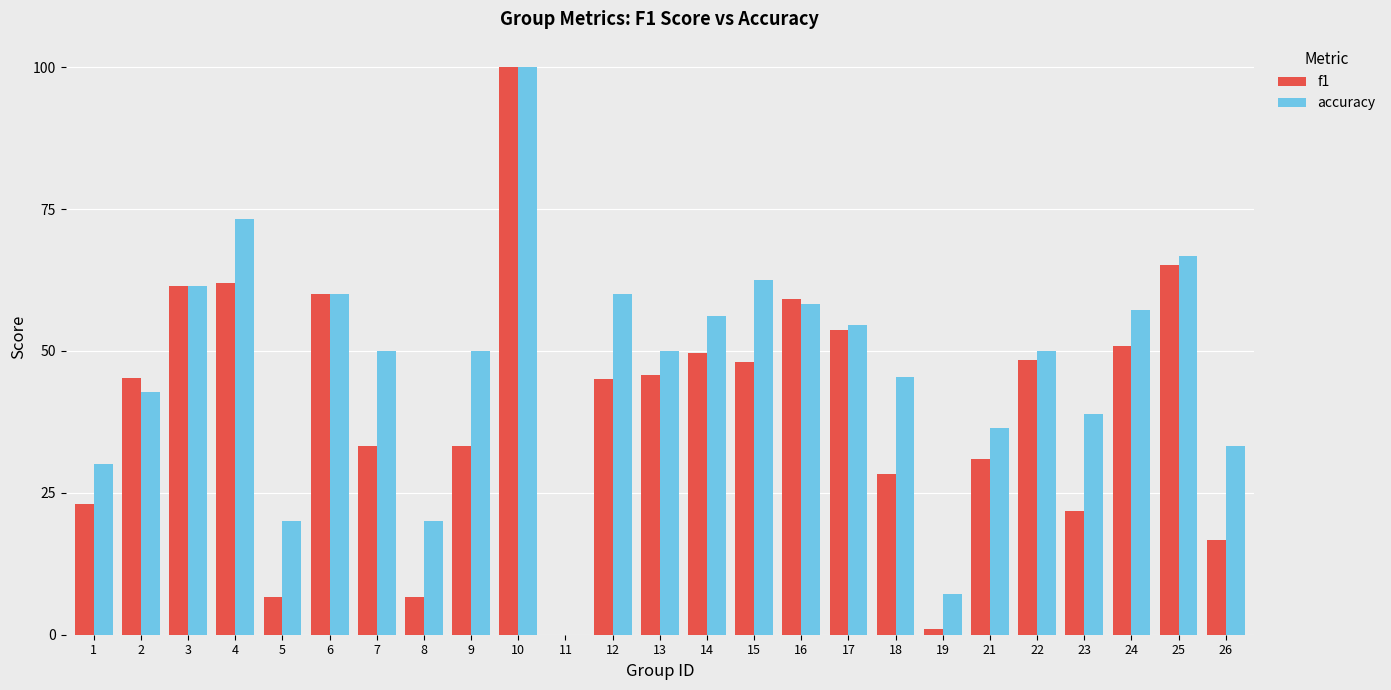

Which series changed the most between 16 and 25?

accuracy